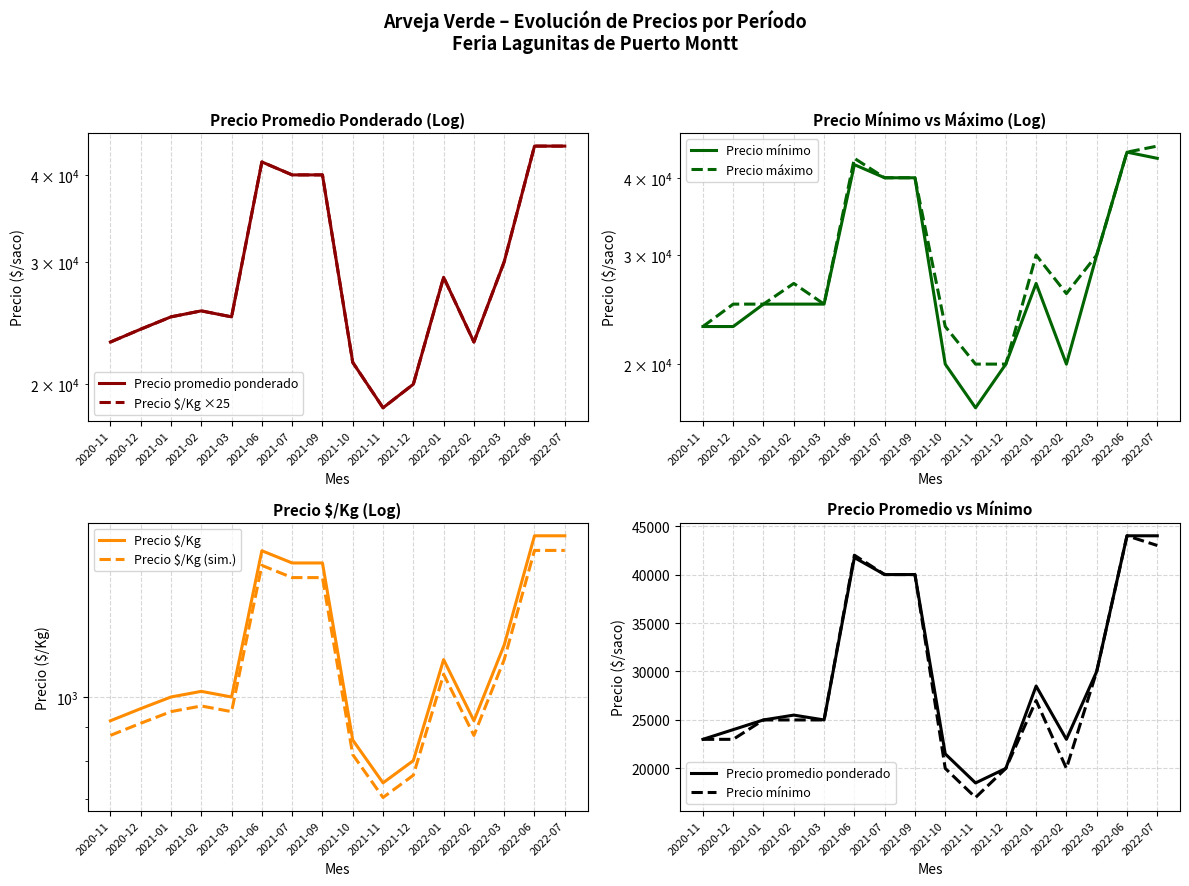

True or false: Precio $/Kg ×25 and Precio $/Kg intersect in this chart.

False